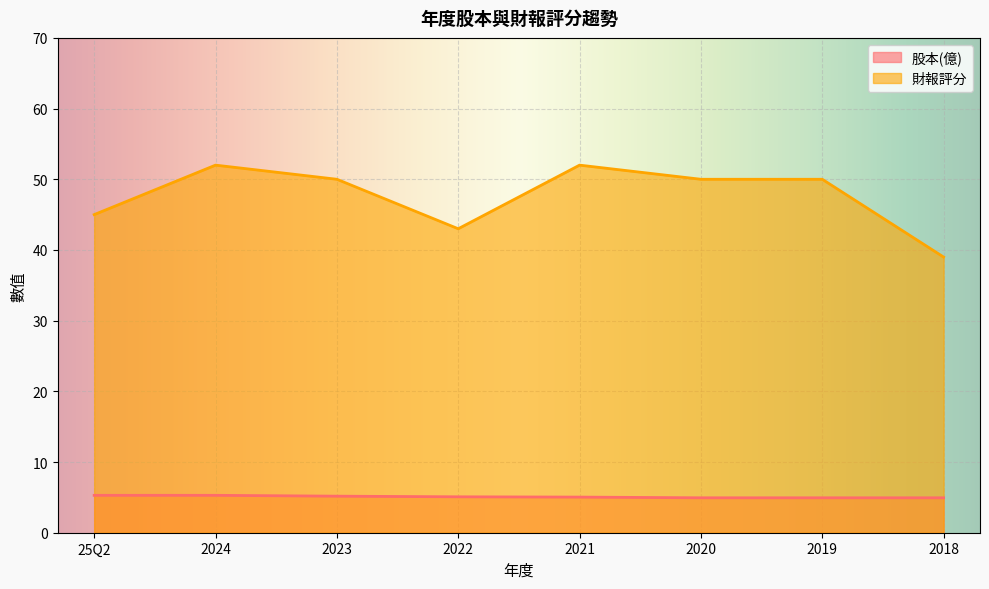

True or false: 財報評分 has more than 1 interior local peaks.

True